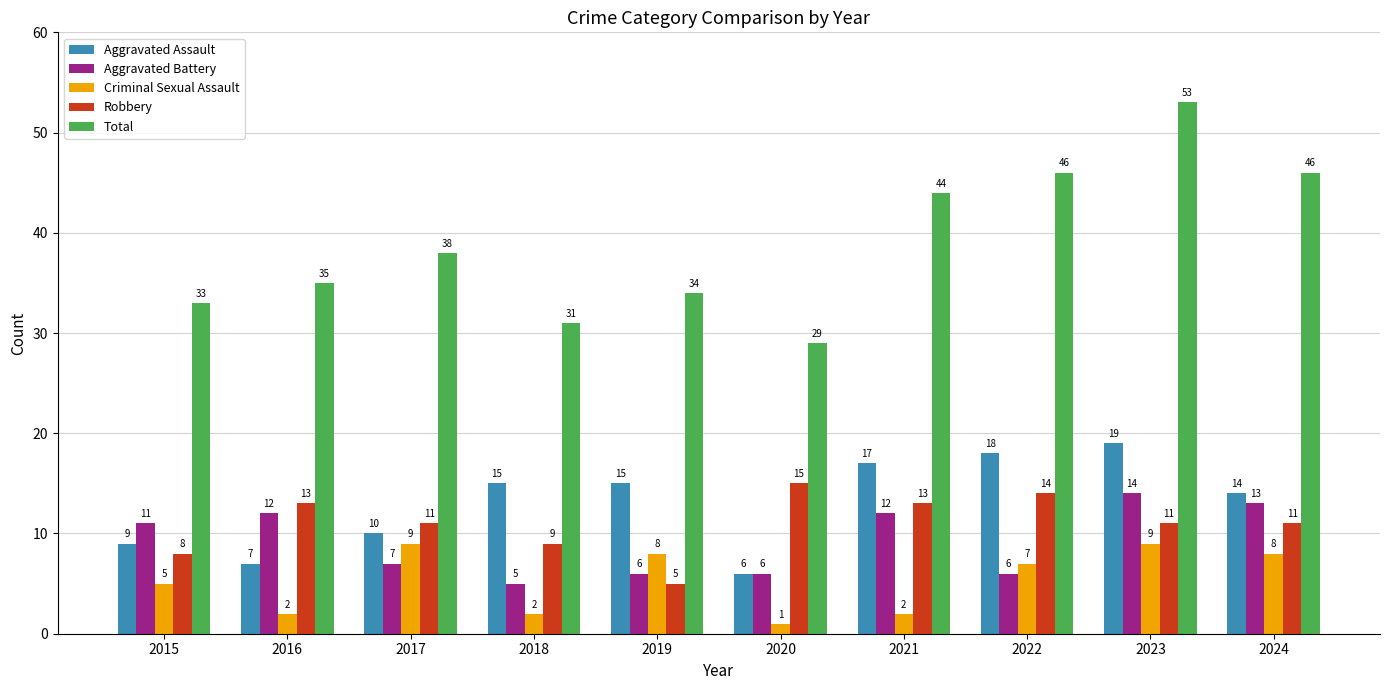

How many series are shown in this chart?

5